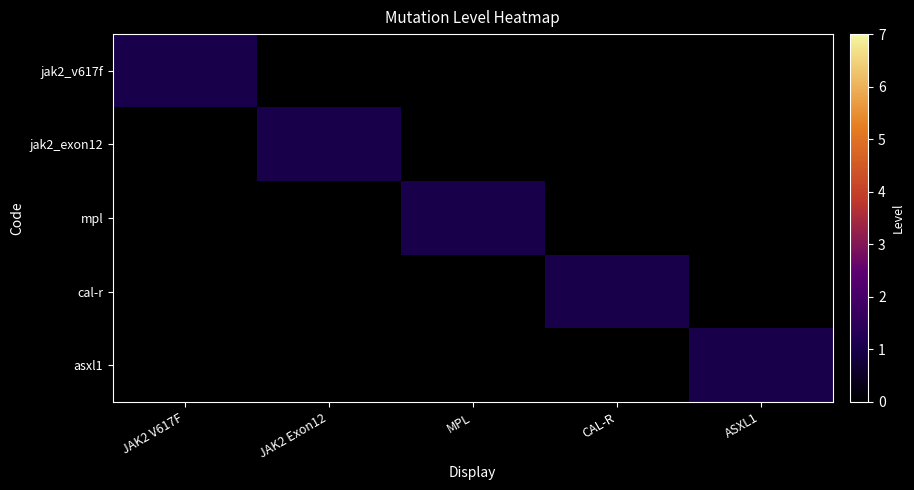

Reading right to left, list all the values displayed in this chart.

jak2_v617f: ASXL1=0	CAL-R=0	MPL=0	JAK2 Exon12=0	JAK2 V617F=1
jak2_exon12: ASXL1=0	CAL-R=0	MPL=0	JAK2 Exon12=1	JAK2 V617F=0
mpl: ASXL1=0	CAL-R=0	MPL=1	JAK2 Exon12=0	JAK2 V617F=0
cal-r: ASXL1=0	CAL-R=1	MPL=0	JAK2 Exon12=0	JAK2 V617F=0
asxl1: ASXL1=1	CAL-R=0	MPL=0	JAK2 Exon12=0	JAK2 V617F=0